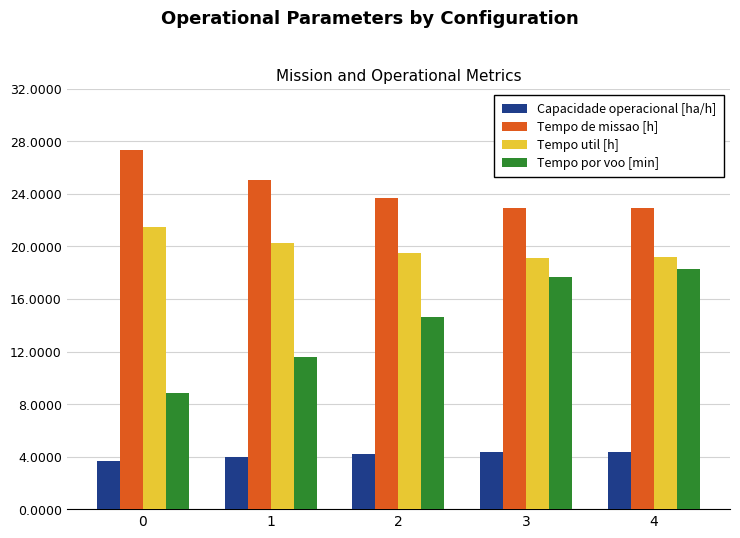

The value of Tempo de missao [h] at 4 is 22.9. True or false?

True